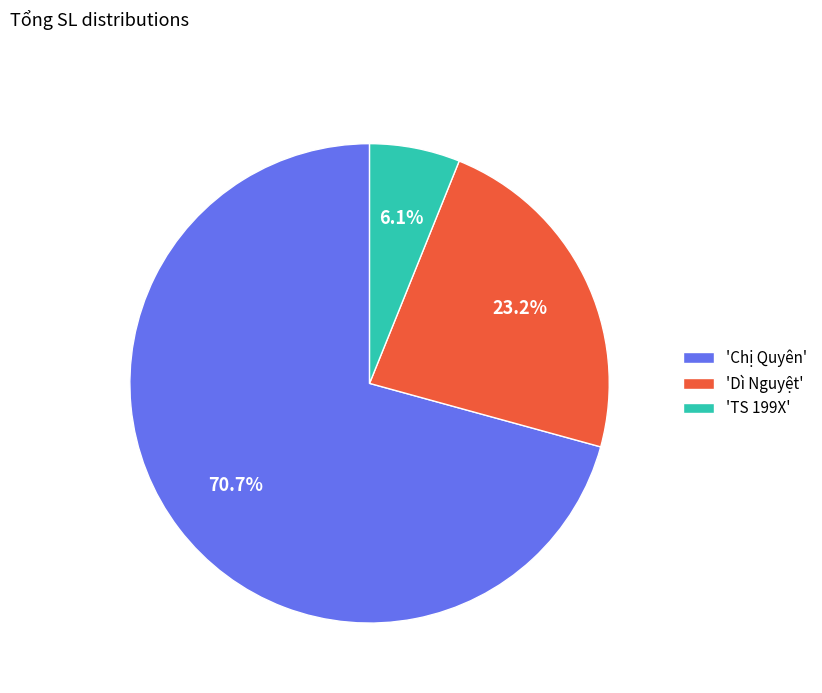

Which has a higher value, 'Dì Nguyệt' or 'Chị Quyên'?

'Chị Quyên'